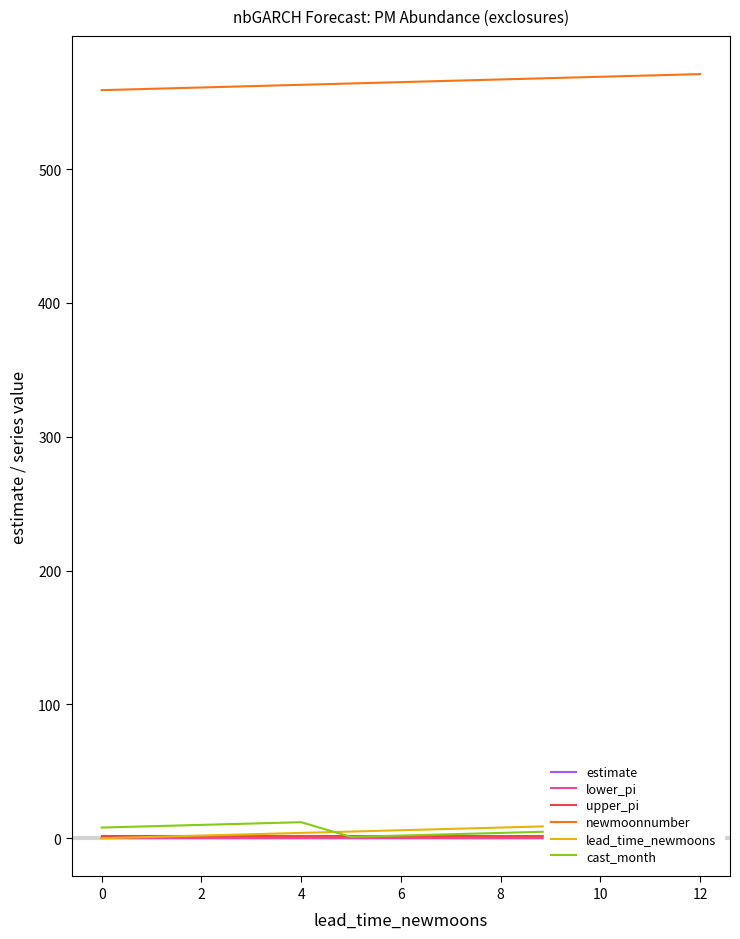

Is the value of cast_month at 6 greater than the value of newmoonnumber at 10?

No